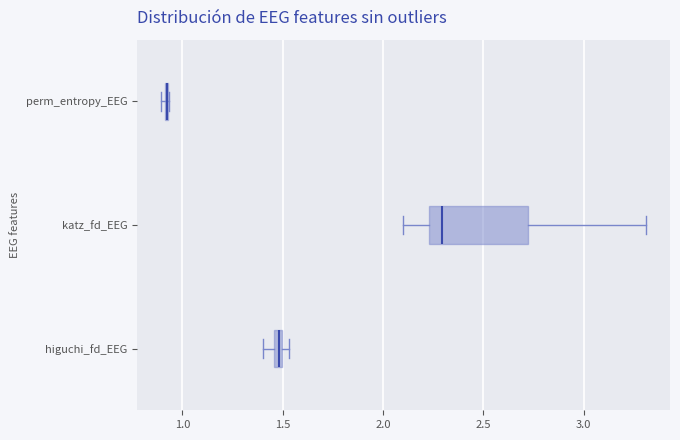

Which box is the widest, from its left edge to its right edge?

katz_fd_EEG